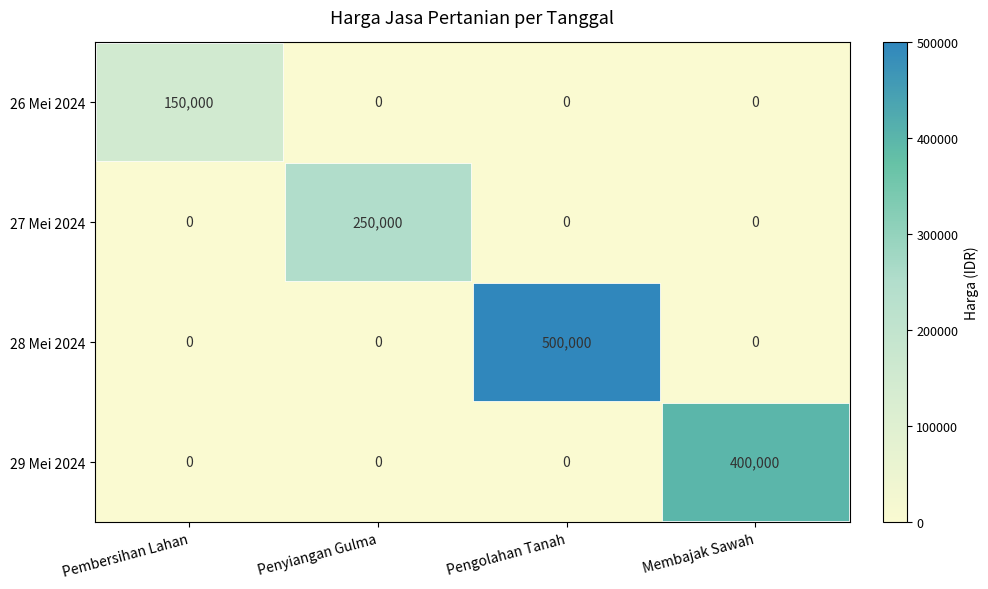

Which category has the highest value in the 28 Mei 2024 series?

Pengolahan Tanah